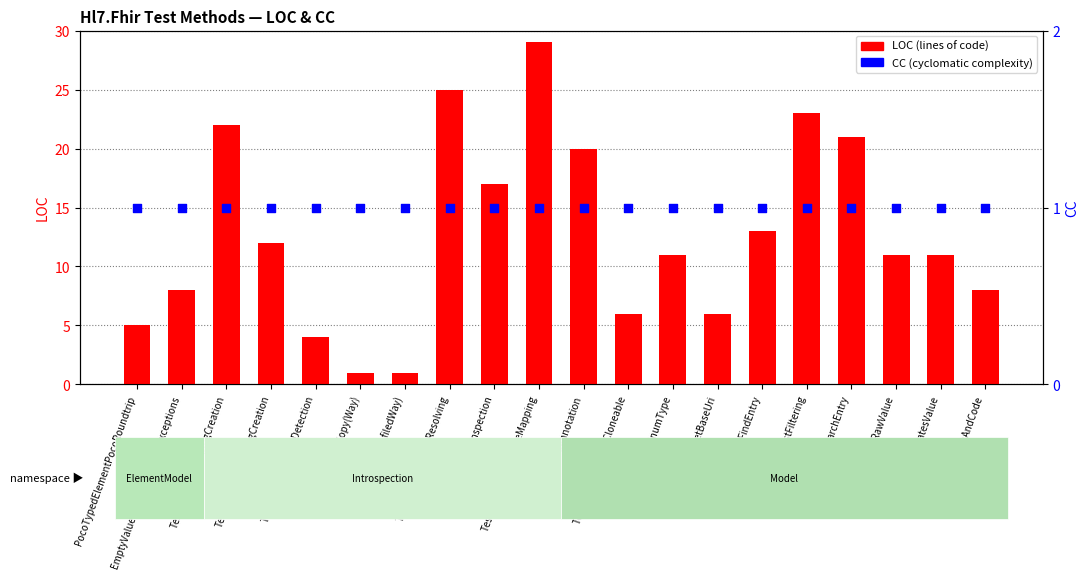

At which category is the sum across all series the highest?

TestPrimitiveDataTypeMapping